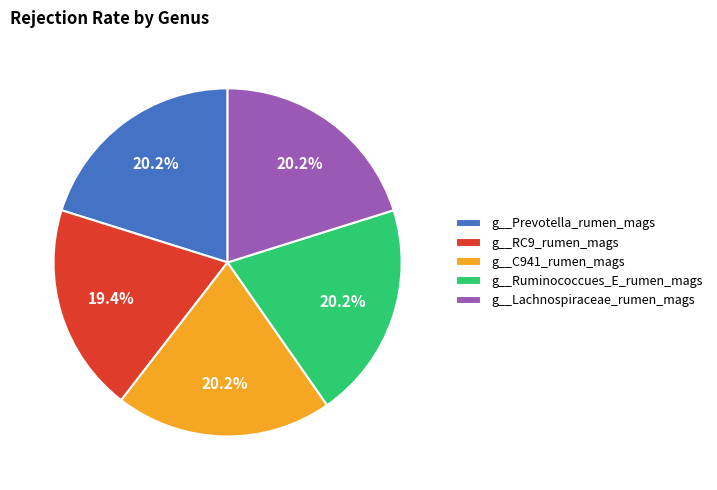

Is there a majority slice in this chart?

No